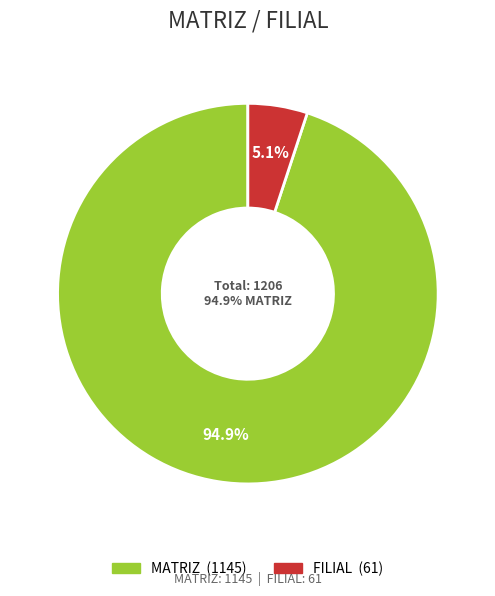

Rank the categories by value from highest to lowest.

MATRIZ, FILIAL